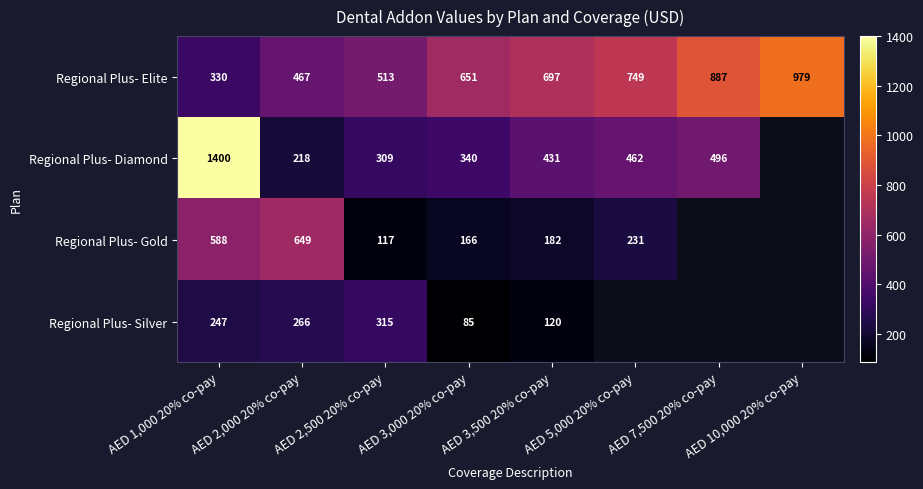

The Regional Plus- Diamond series shows 462 at AED 5,000 20% co-pay. True or false?

True